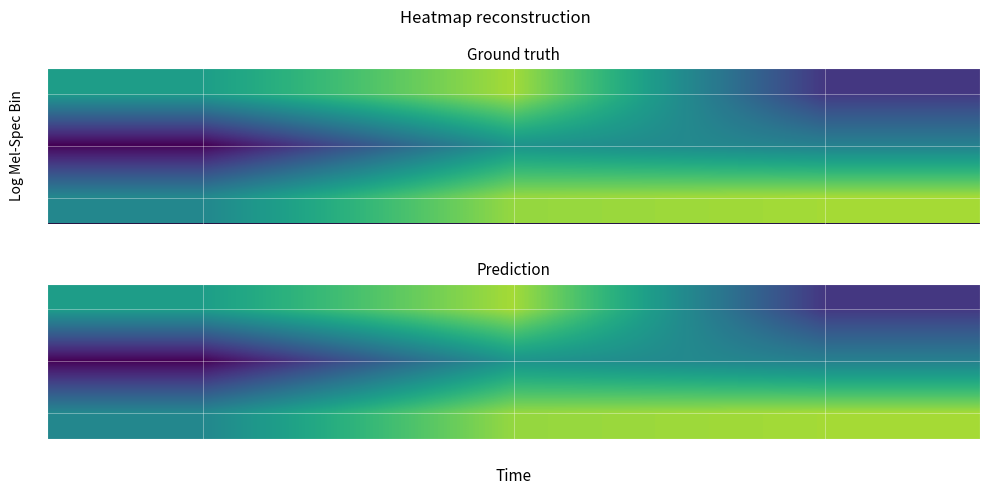

At which category is the sum across all series the highest?

1